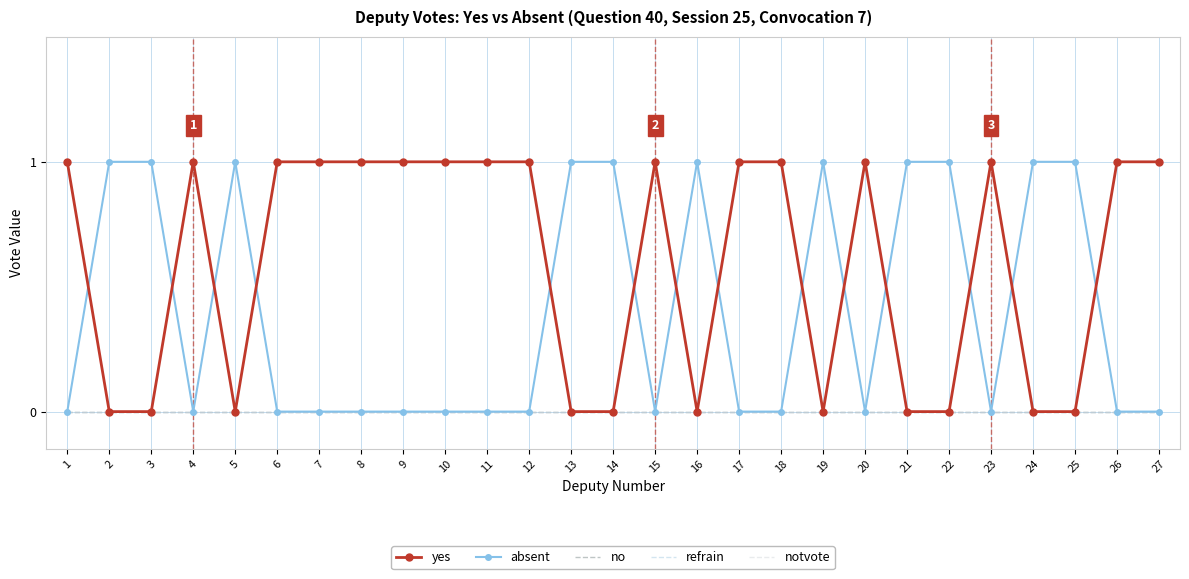

Which series has the largest total across all categories?

yes